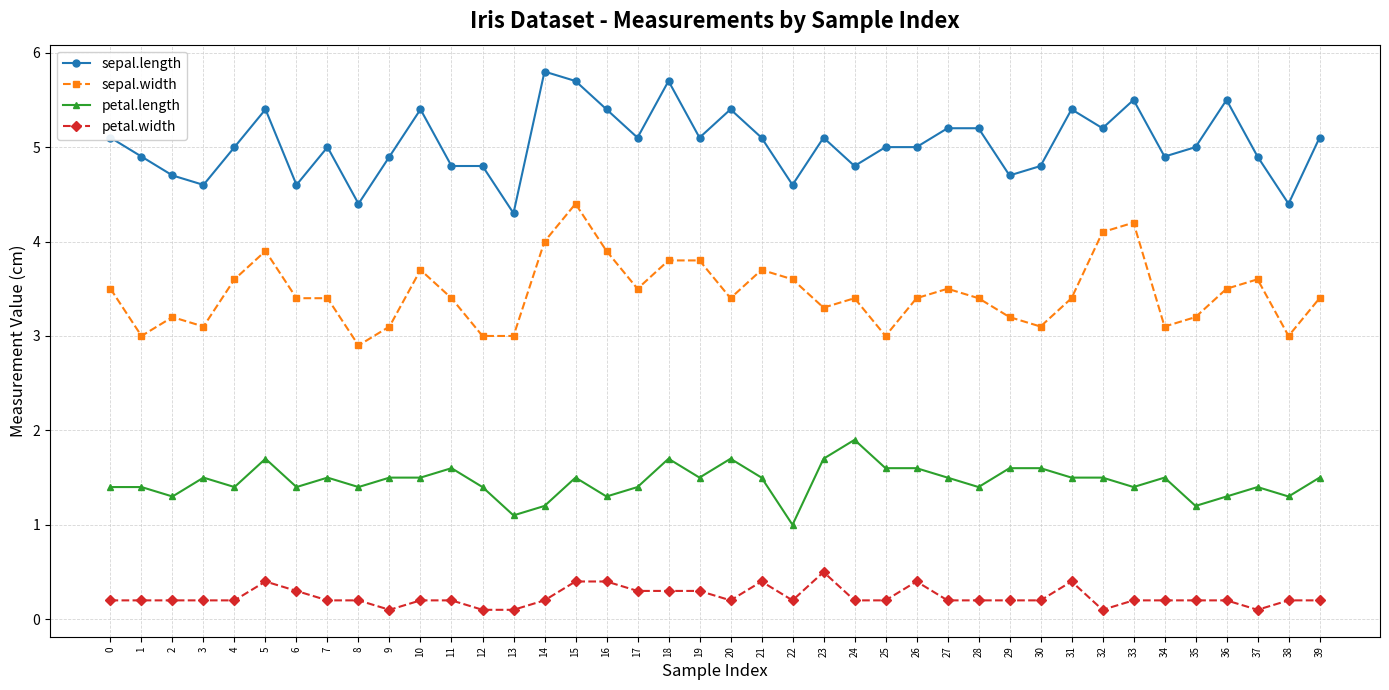

Which series changed the most between 3 and 15?

sepal.width